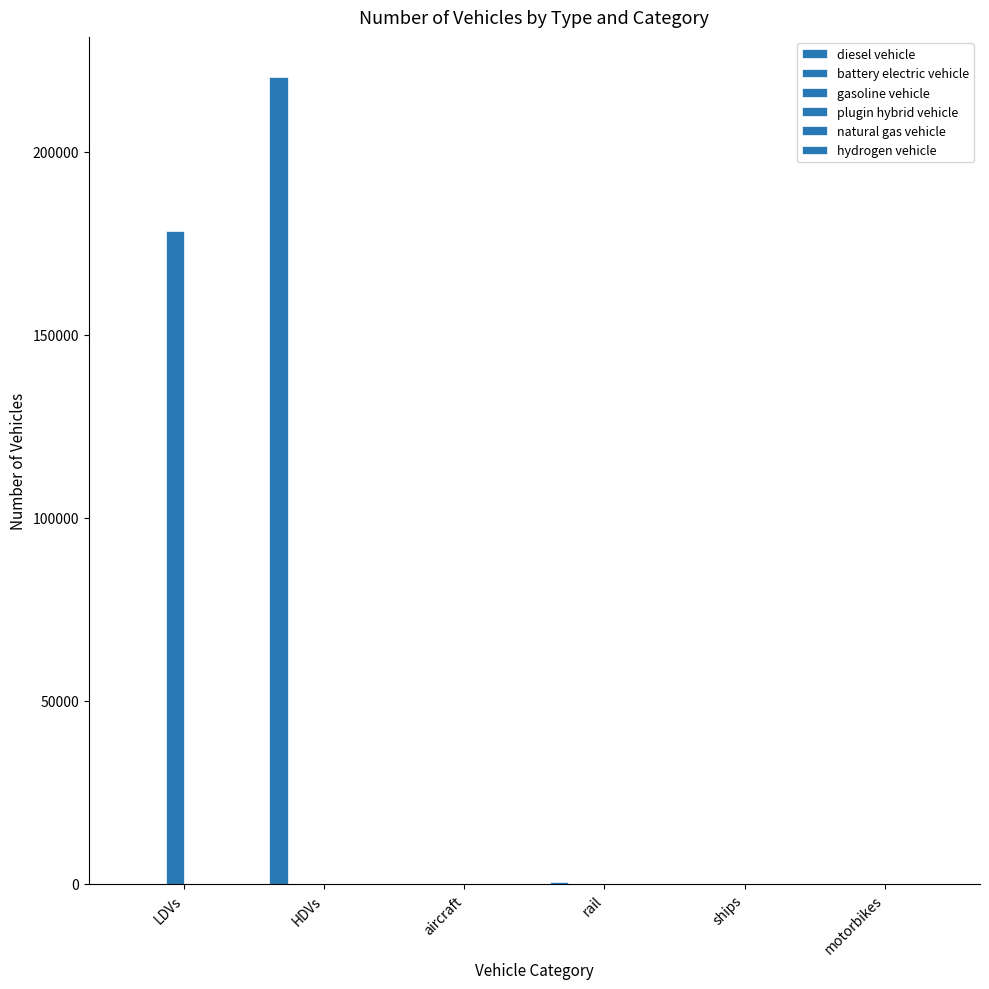

What position from the left is LDVs?

1